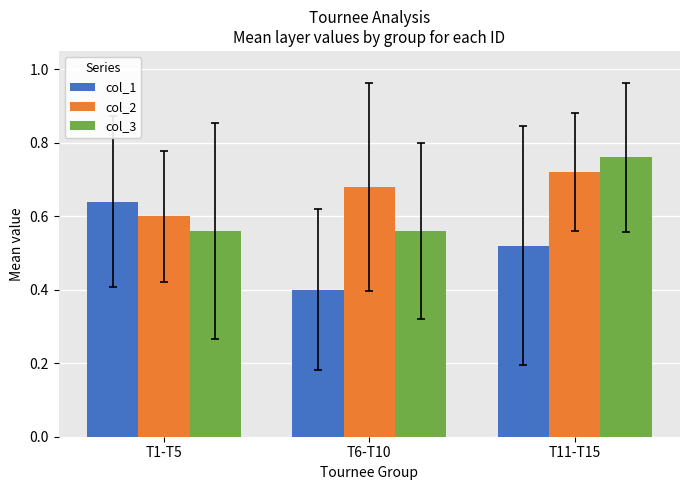

List the series in order of their overall mean, highest first.

col_2, col_3, col_1